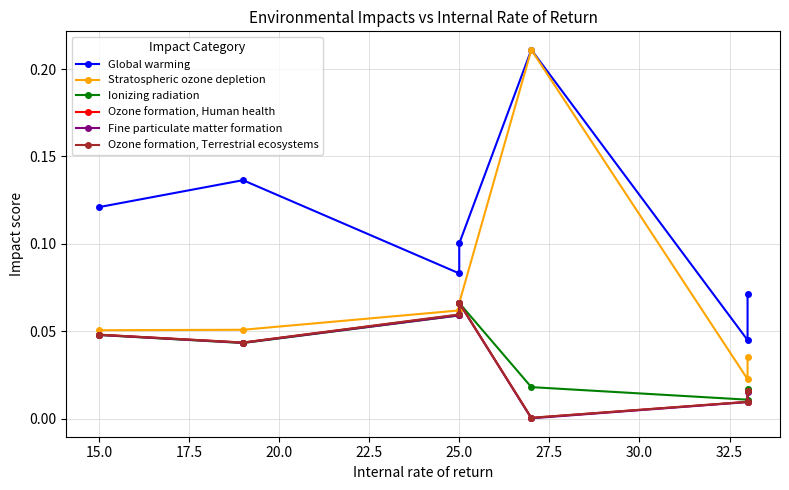

Does the chart have visible grid lines?

Yes